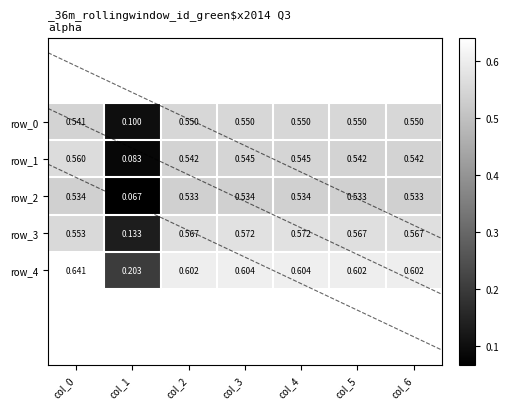

Rank the series at col_4 from highest to lowest value.

row_4, row_3, row_0, row_1, row_2